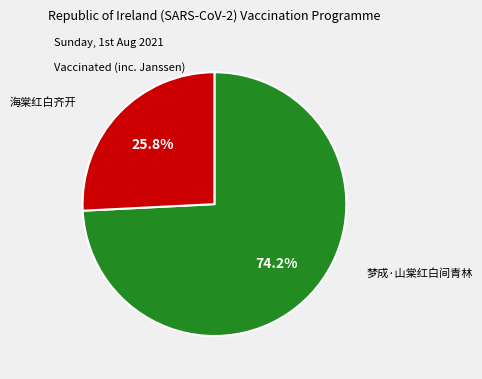

Does any single category account for the majority?

Yes